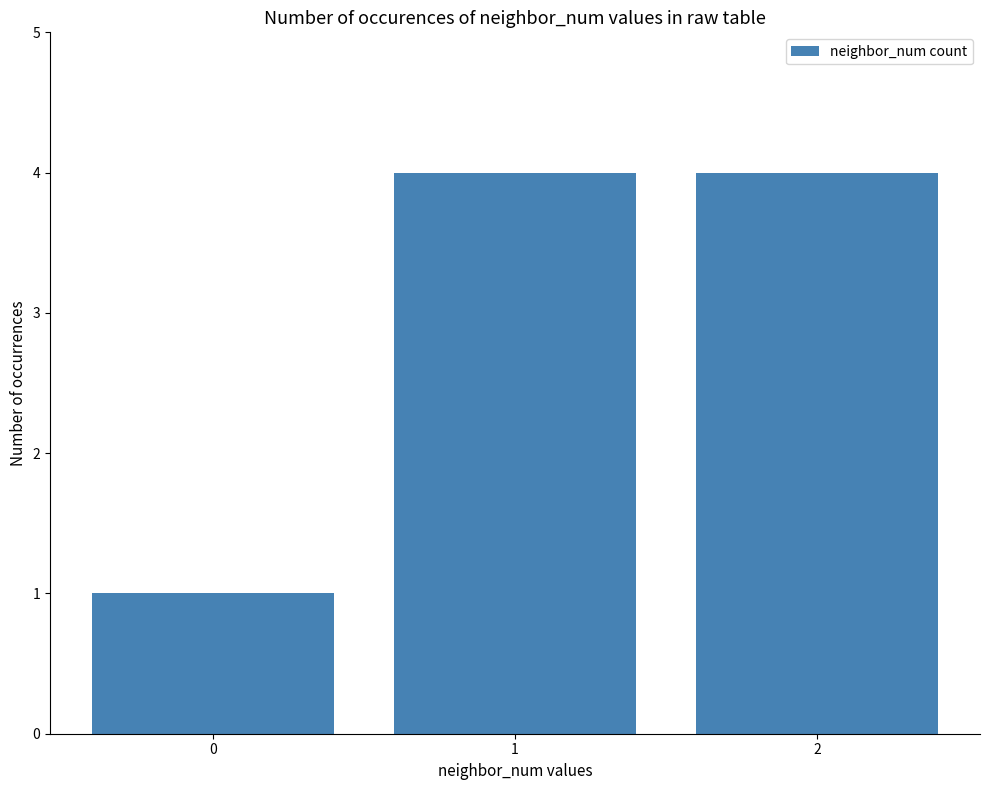

Does the chart contain any negative values?

No